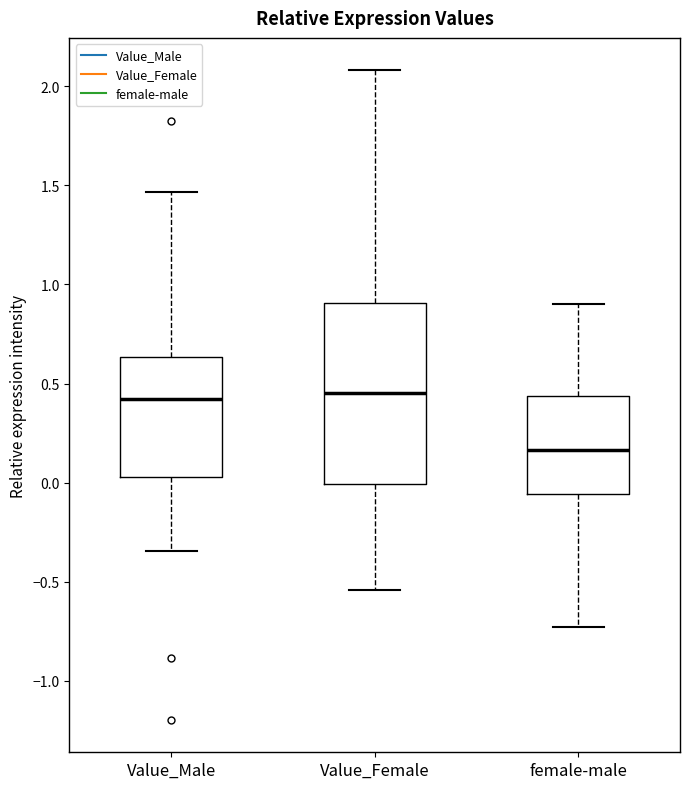

Which box is the tallest, from its lower edge to its upper edge?

Value_Female